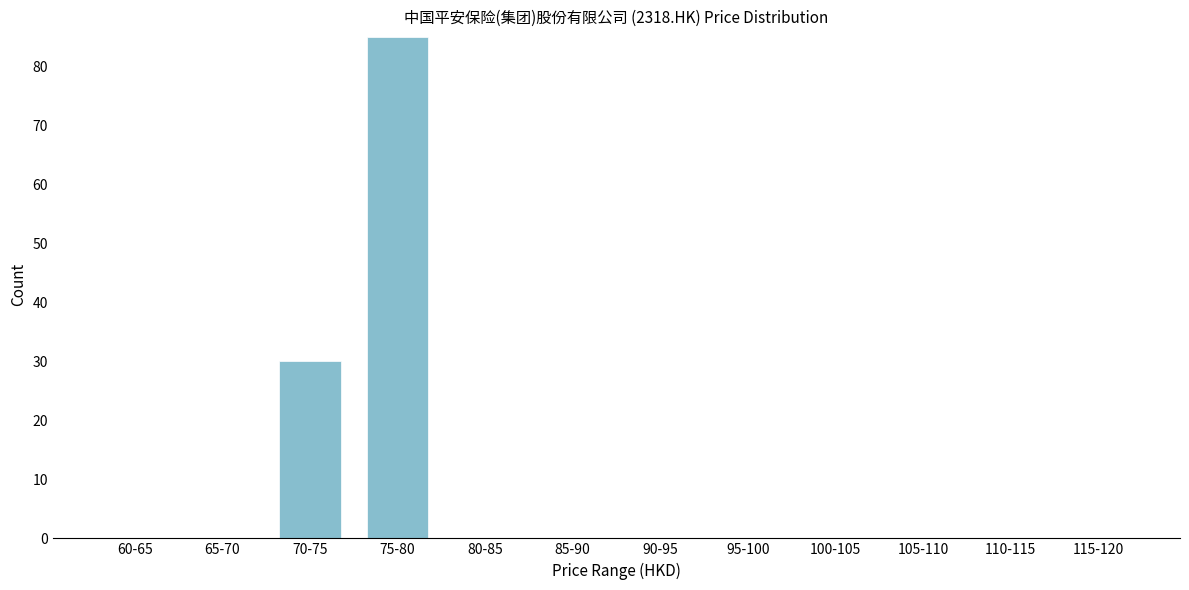

Reading left to right, extract all data points from this chart.

60-65=0	65-70=0	70-75=30	75-80=85	80-85=0	85-90=0	90-95=0	95-100=0	100-105=0	105-110=0	110-115=0	115-120=0